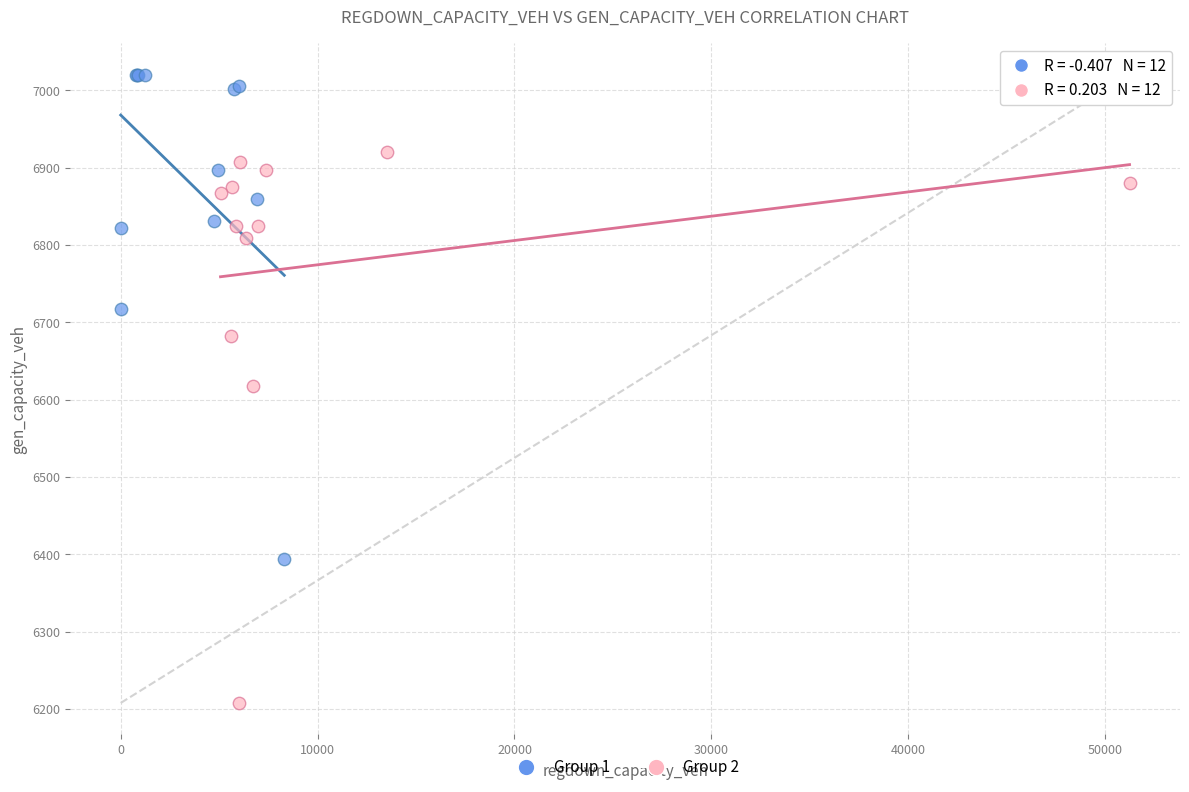

Which series contains the highest Y value?

Group 1